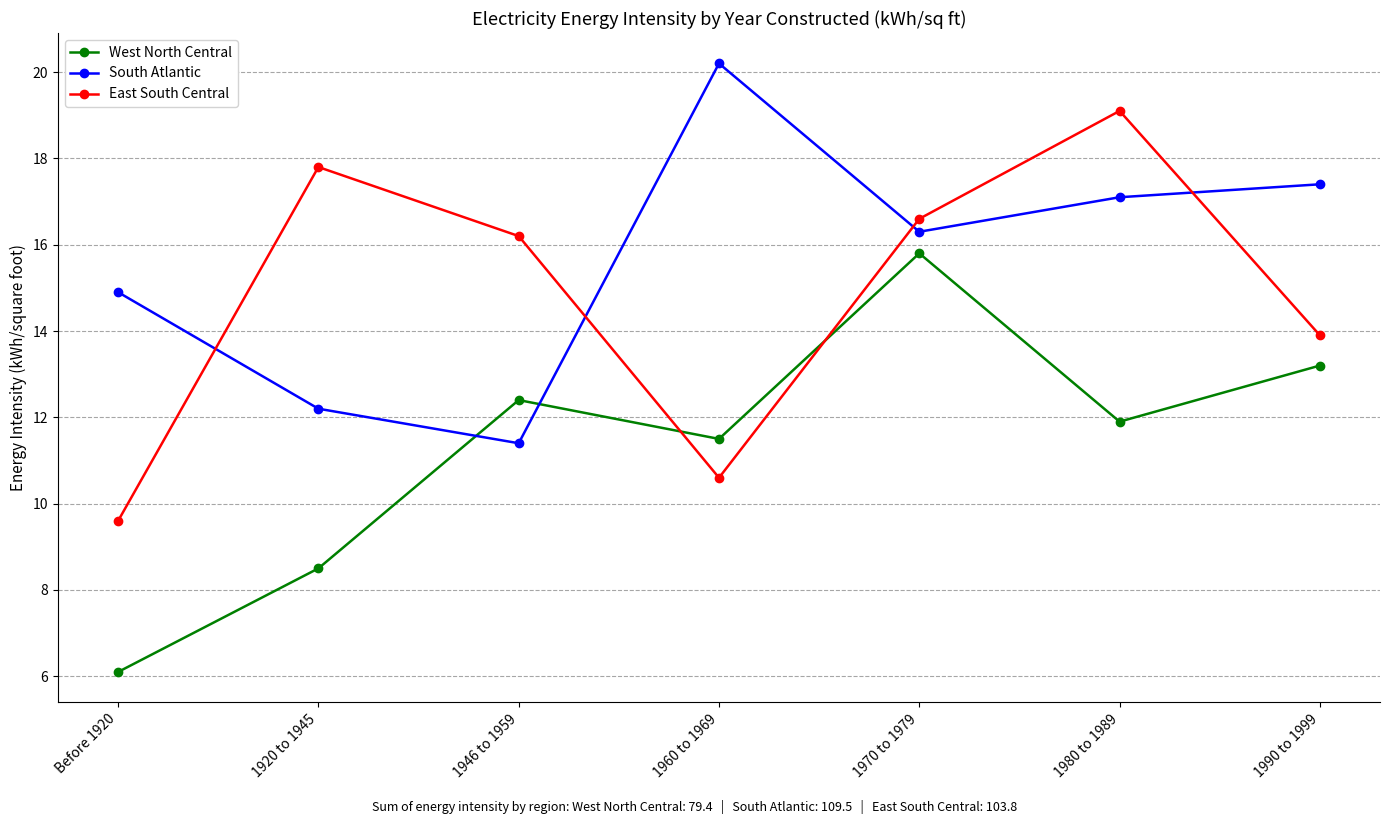

Does the chart display data point markers on the line(s)?

Yes